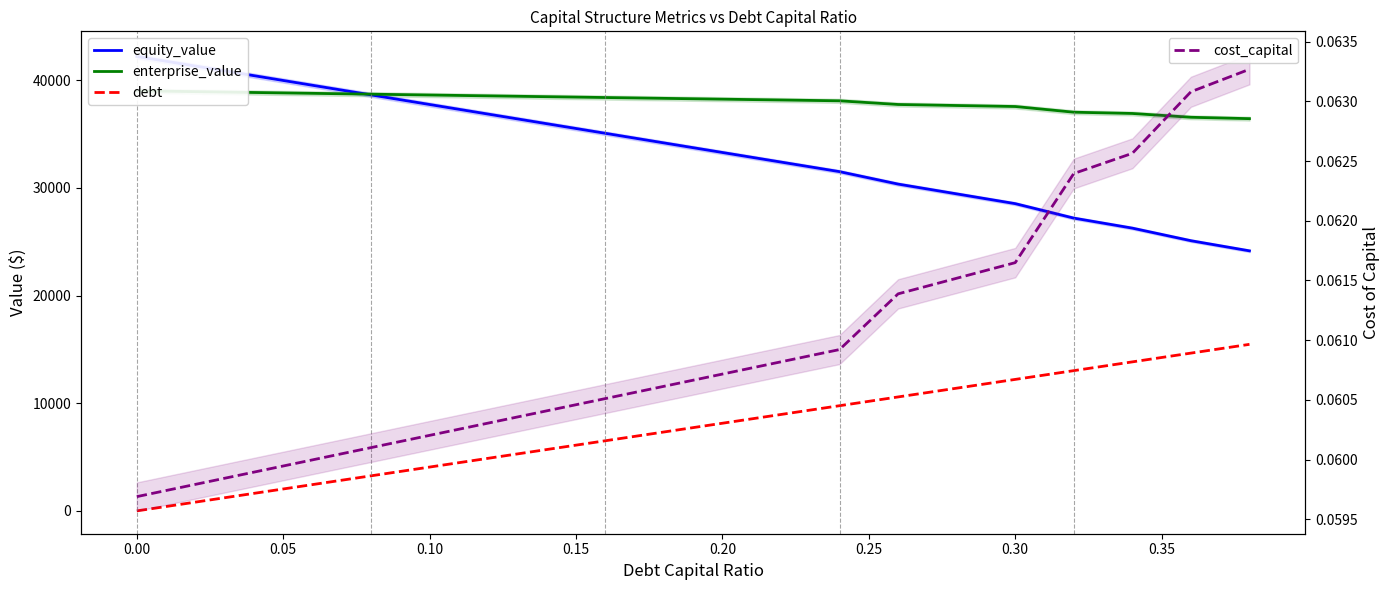

What is the lowest value of the equity_value series?

24150.6